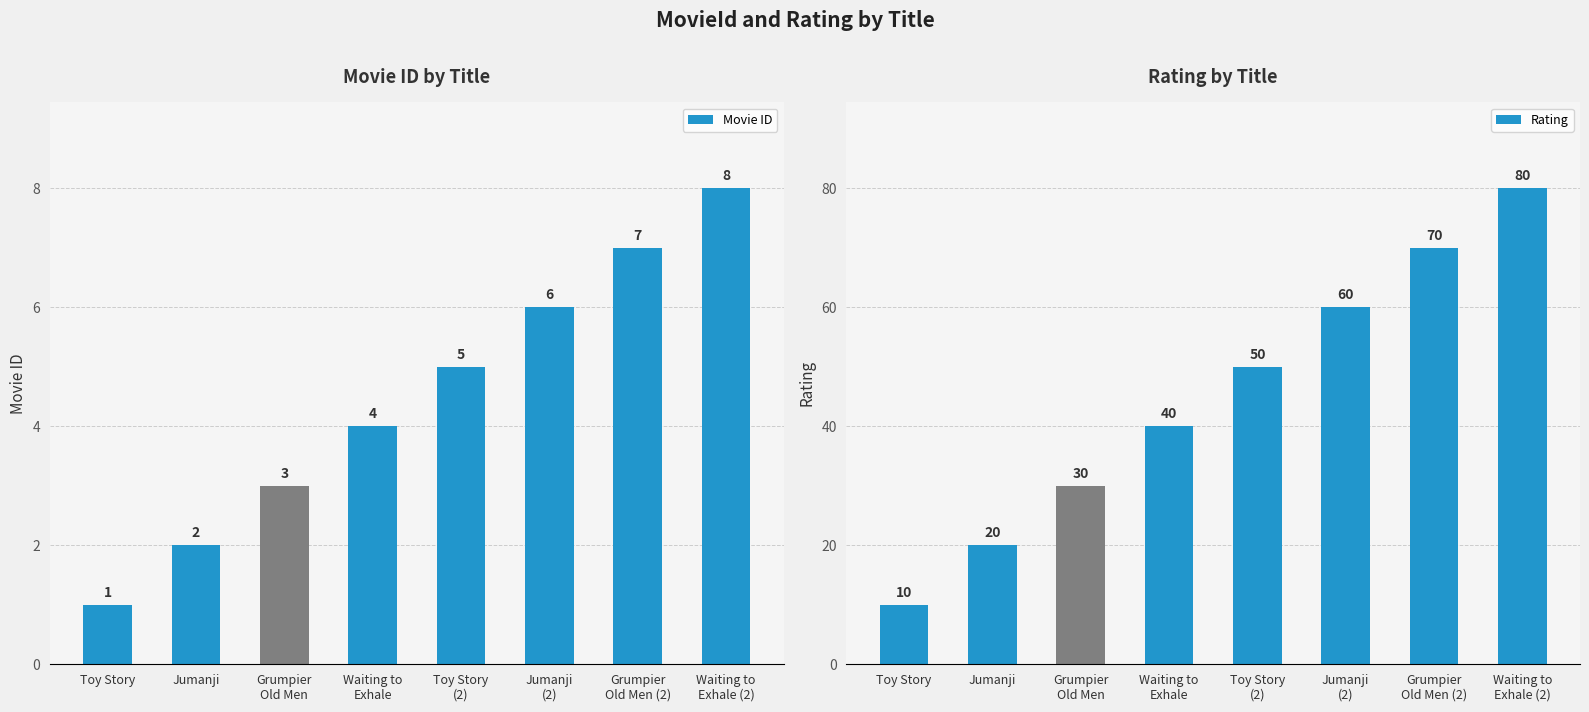

Reading right to left, what are all the values shown in this chart?

Movie ID: Waiting to
Exhale (2)=8	Grumpier
Old Men (2)=7	Jumanji
(2)=6	Toy Story
(2)=5	Waiting to
Exhale=4	Grumpier
Old Men=3	Jumanji=2	Toy Story=1
Rating: Waiting to
Exhale (2)=80	Grumpier
Old Men (2)=70	Jumanji
(2)=60	Toy Story
(2)=50	Waiting to
Exhale=40	Grumpier
Old Men=30	Jumanji=20	Toy Story=10